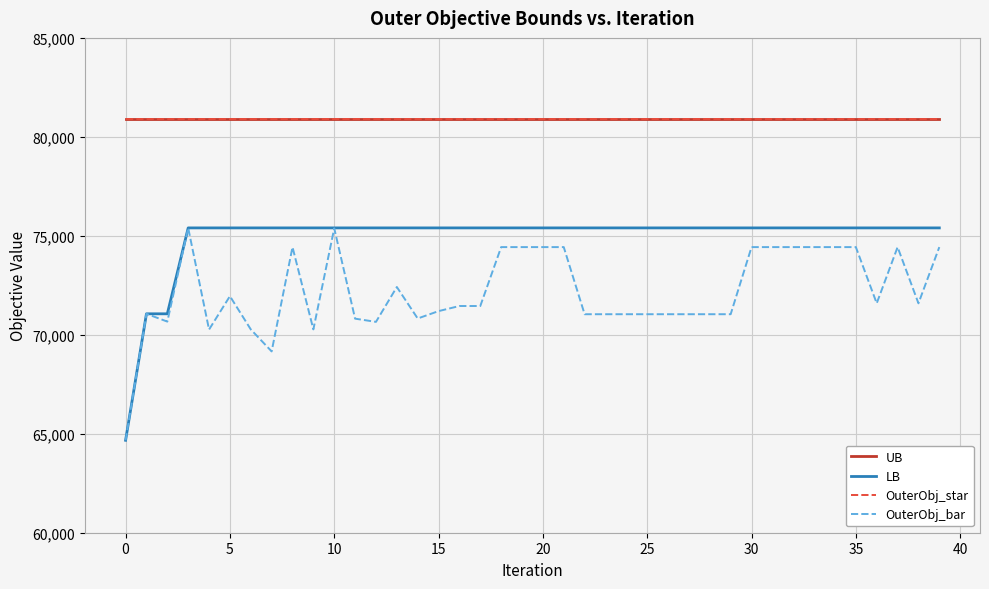

Is this an area chart (filled region under the line)?

No